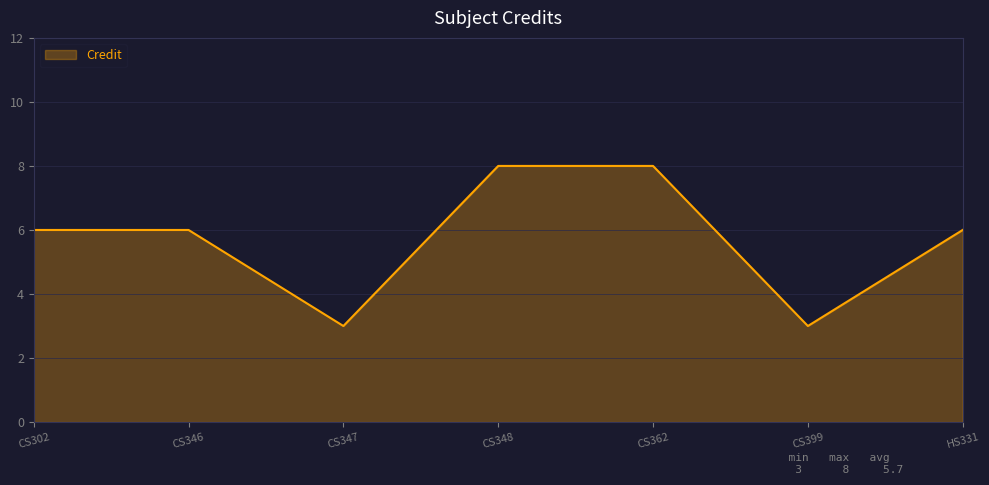

What is the average value?

6